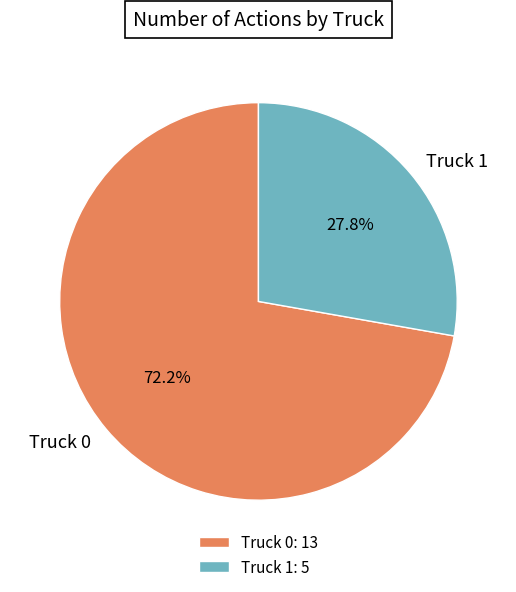

Which slice is the smallest?

Truck 1